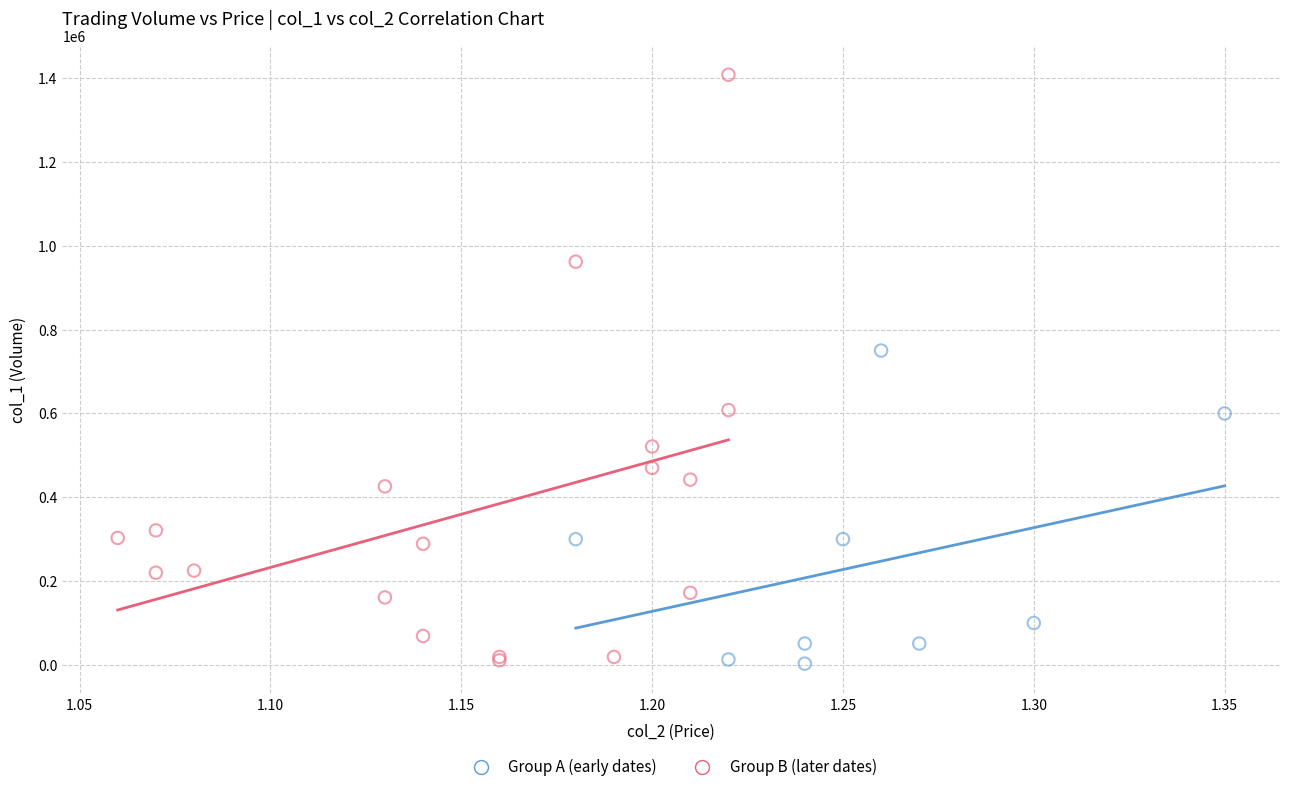

Which series has the widest spread of Y values?

Group B (later dates)